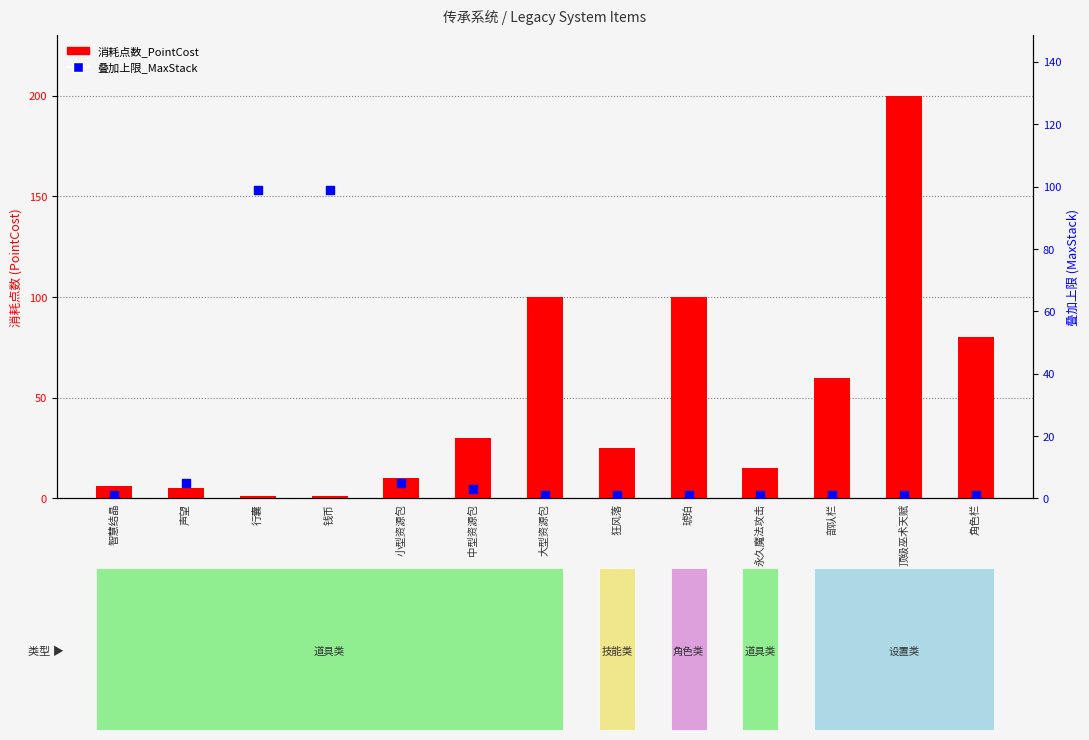

At how many categories does at least one series exceed 77?

6